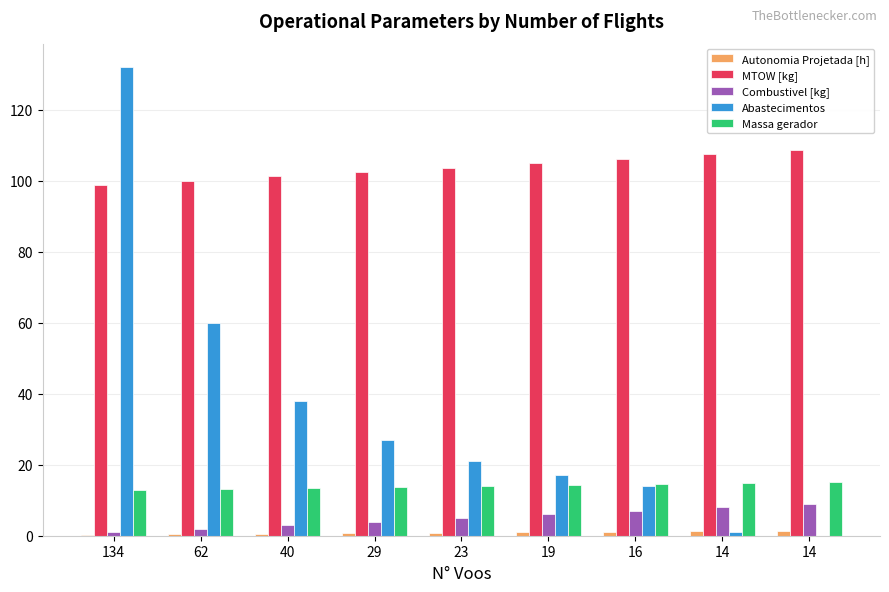

What is the maximum value for MTOW [kg]?

108.8